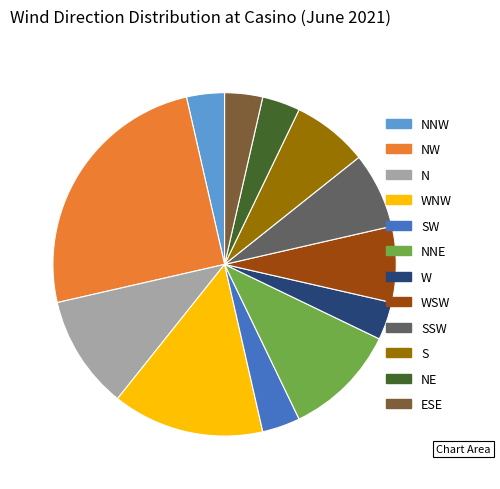

Is the sum of WNW and NNE greater than half?

No